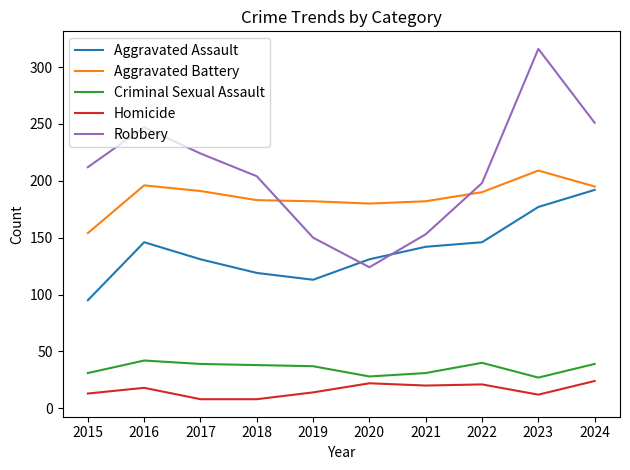

True or false: Homicide and Criminal Sexual Assault cross at least once.

False